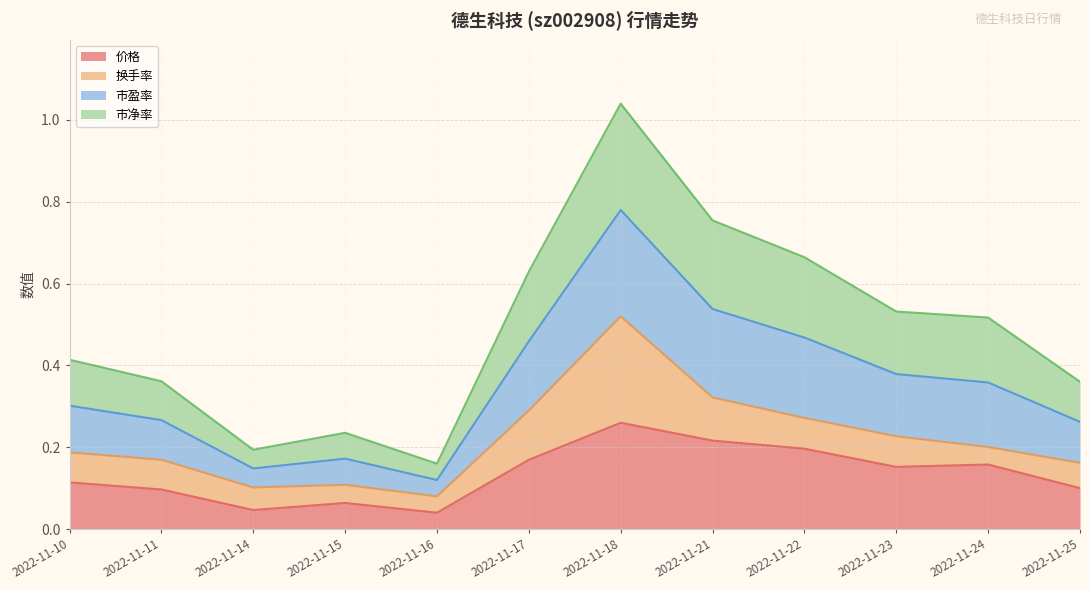

At which category is the sum across all series the highest?

2022-11-18